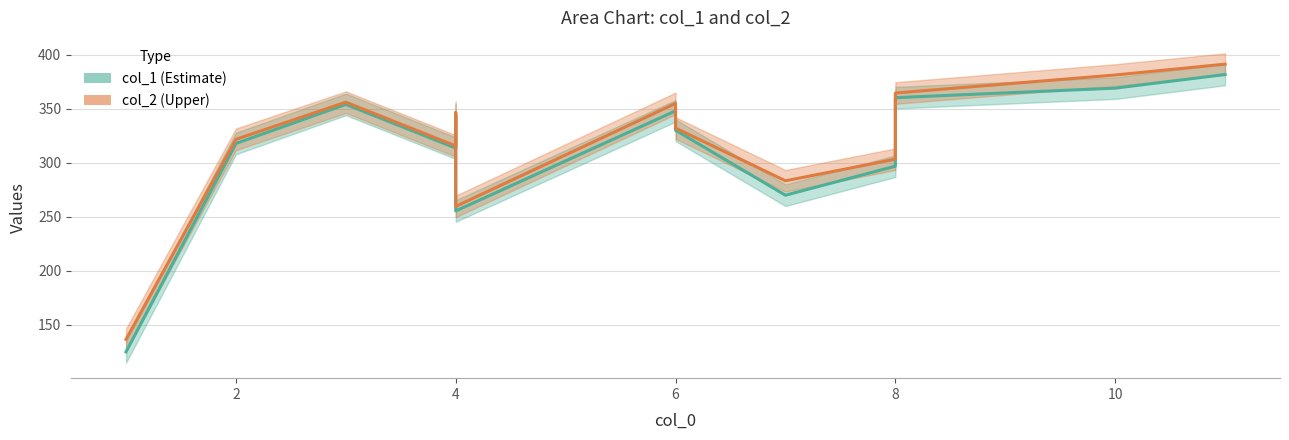

True or false: col_2 (Upper) has a value of 477.5 at 8.

False